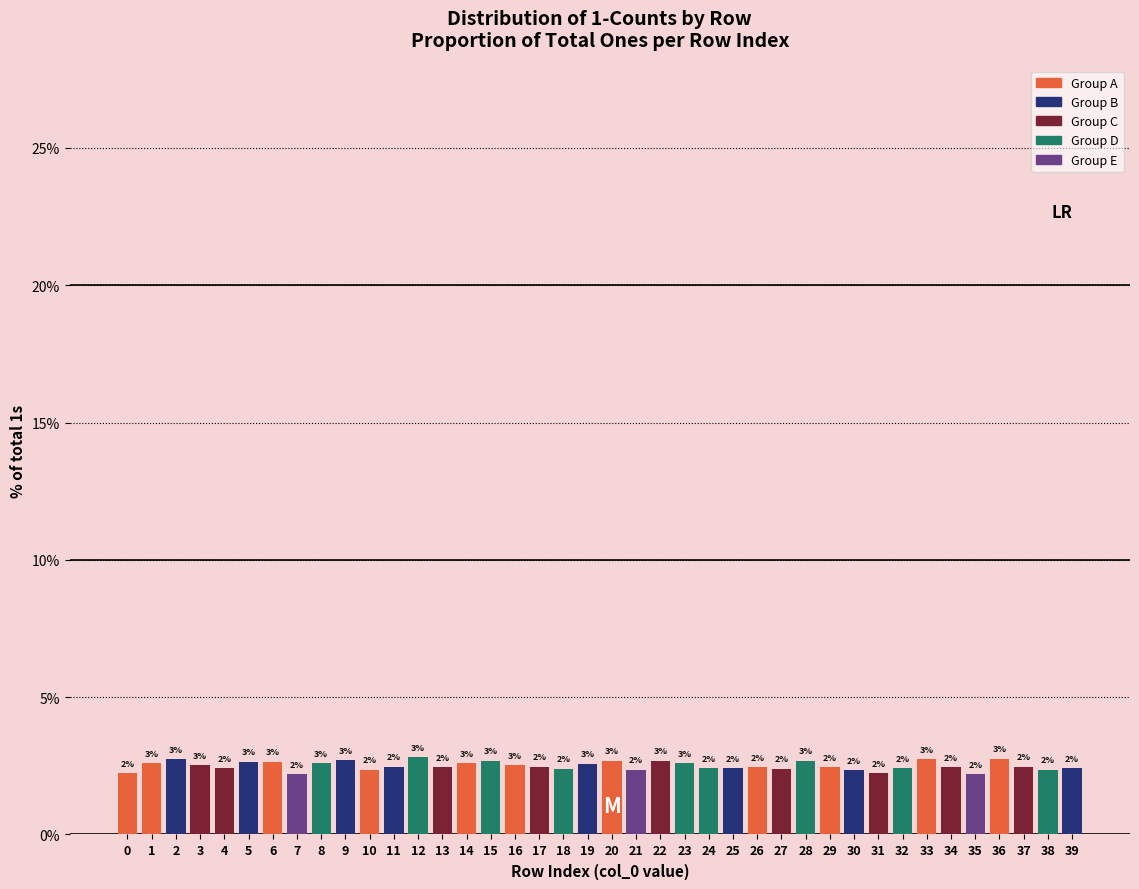

How many bars are there in total?

40